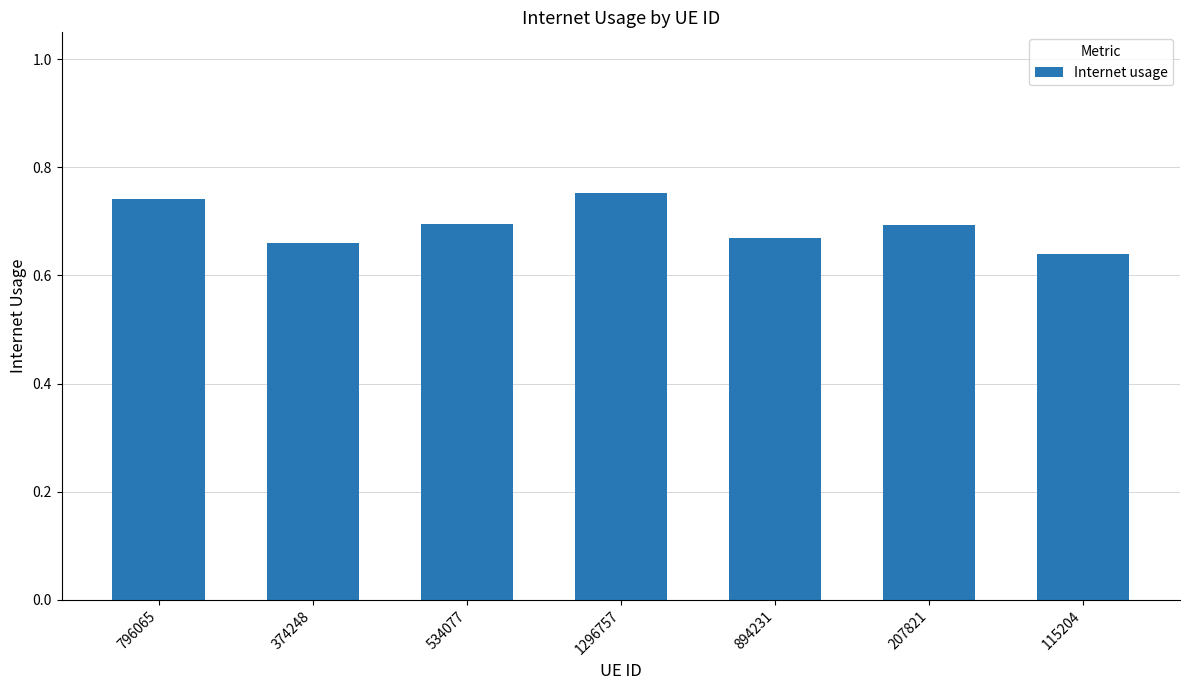

Where is the data nearest to the value 0?

115204